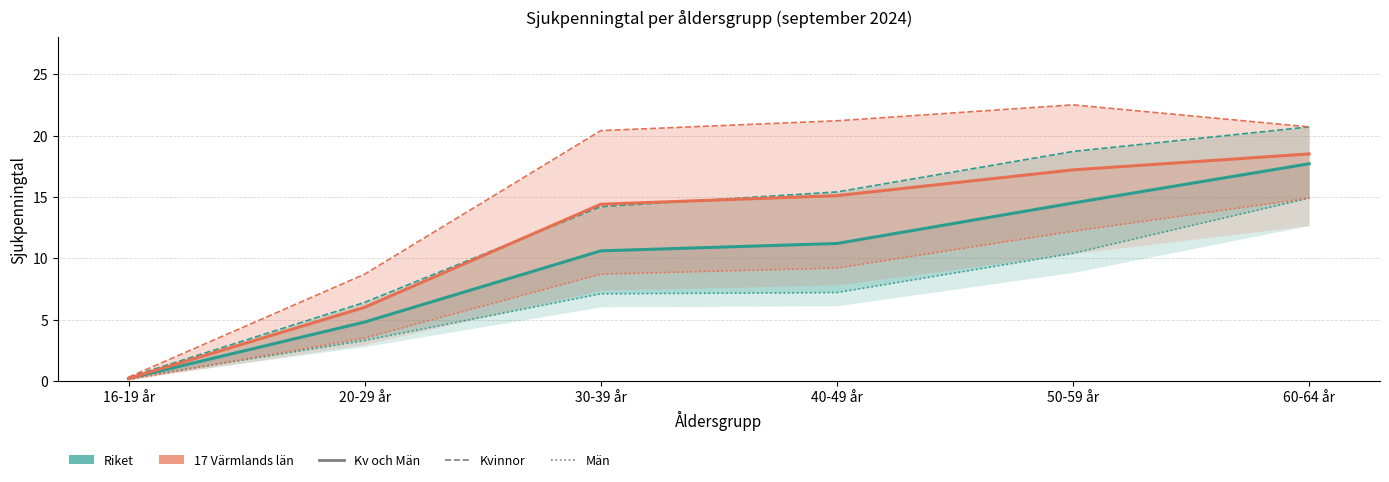

At which label is Värmland (Kv och Män) closest to 9?

20-29 år